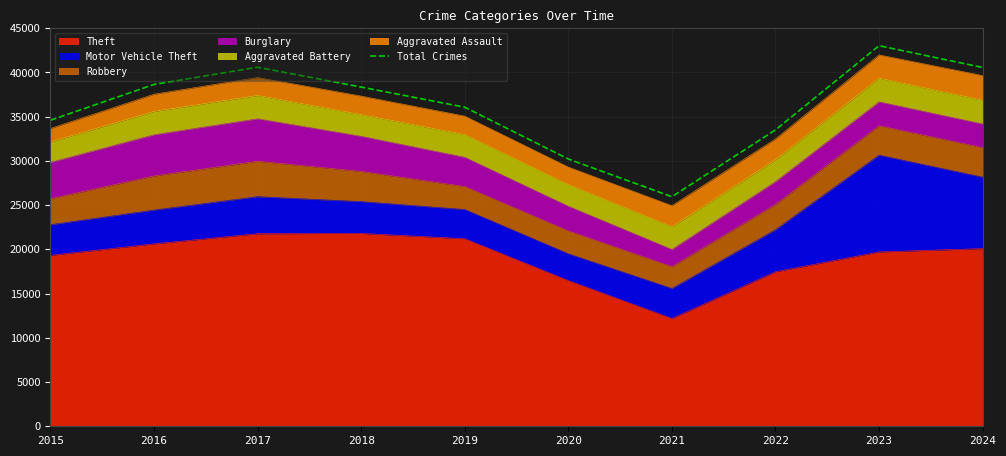

At which category does the chart reach its peak across all series?

2023